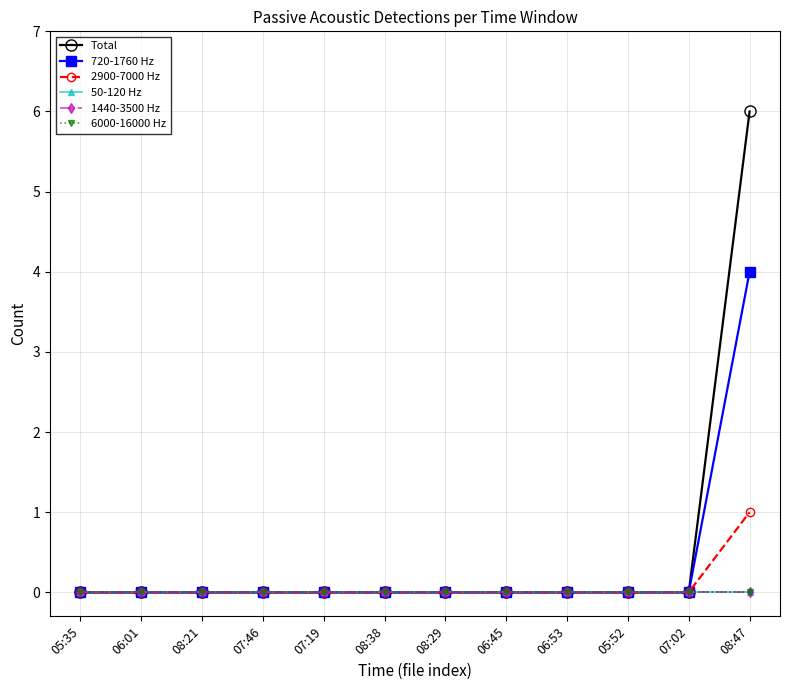

Does the chart have visible grid lines?

Yes